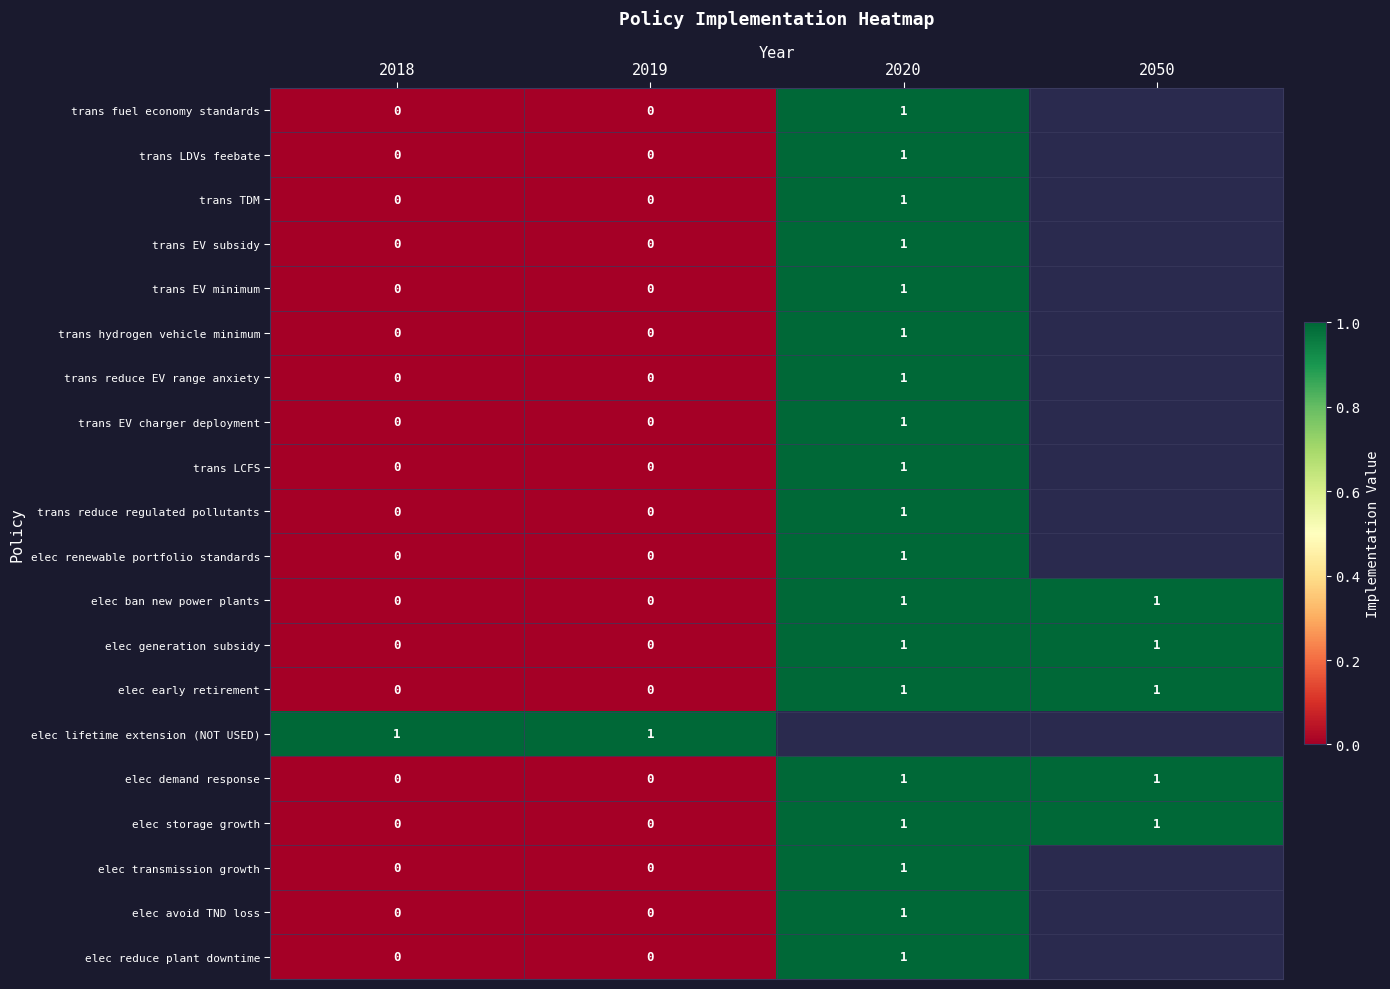

The elec ban new power plants series shows 1 at 2020. True or false?

True